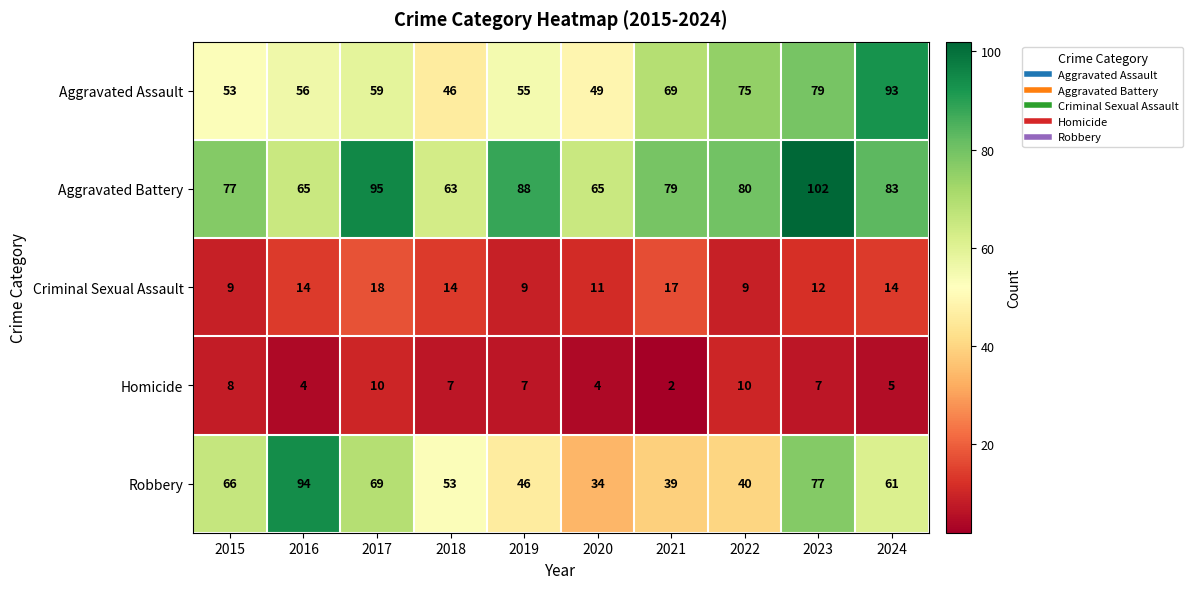

How many distinct data groups are displayed?

5